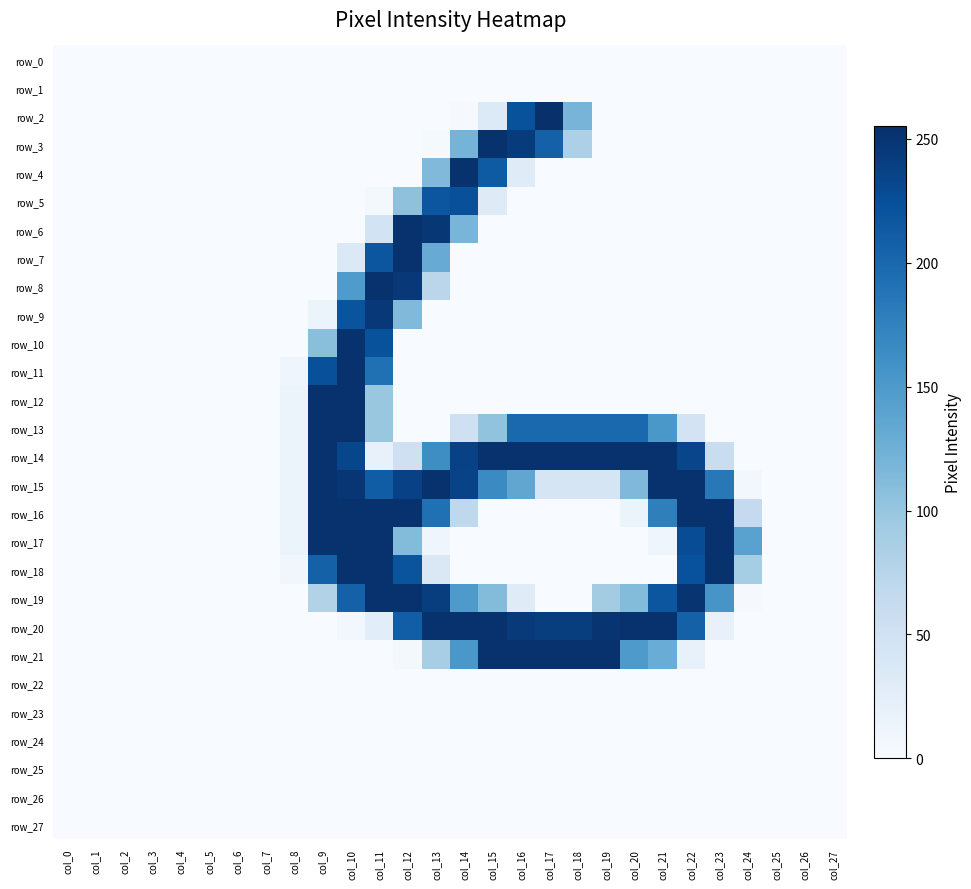

At which label is row_11 closest to 126?

col_11